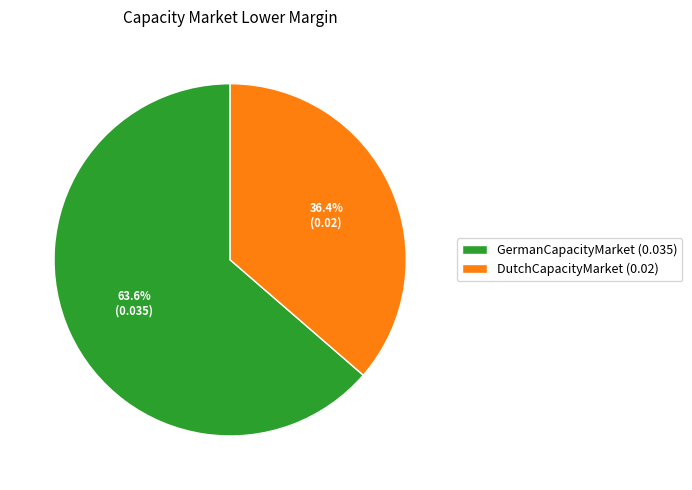

Is it true that GermanCapacityMarket is 57% of the pie?

False